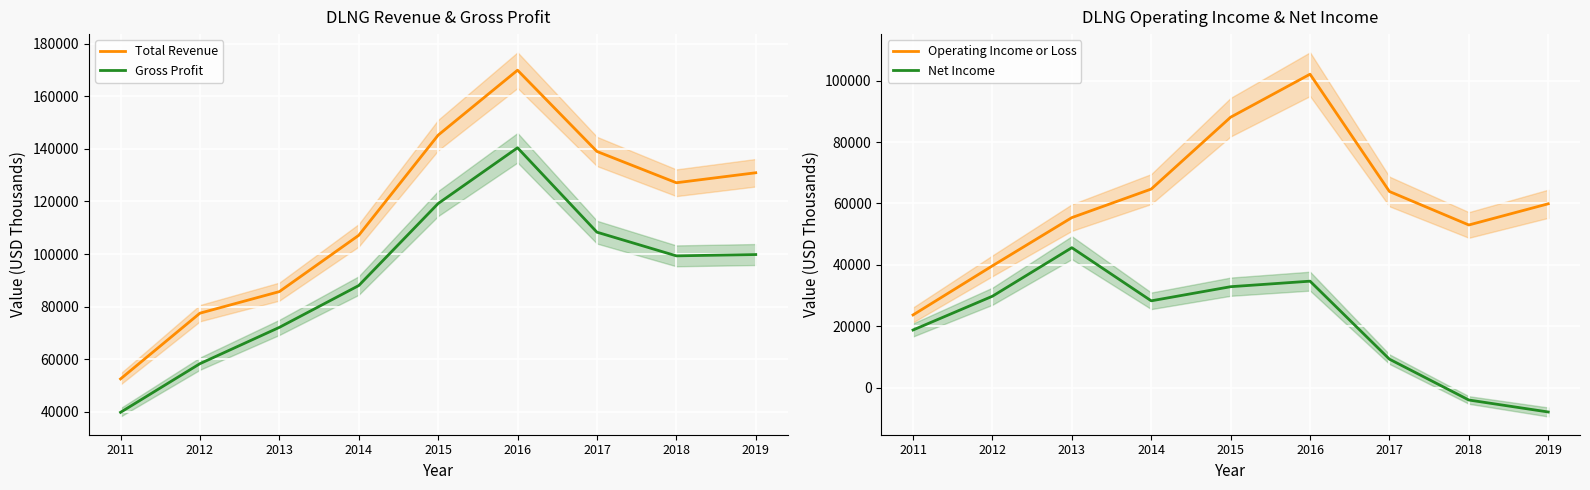

At how many categories does at least one series exceed 115805?

5